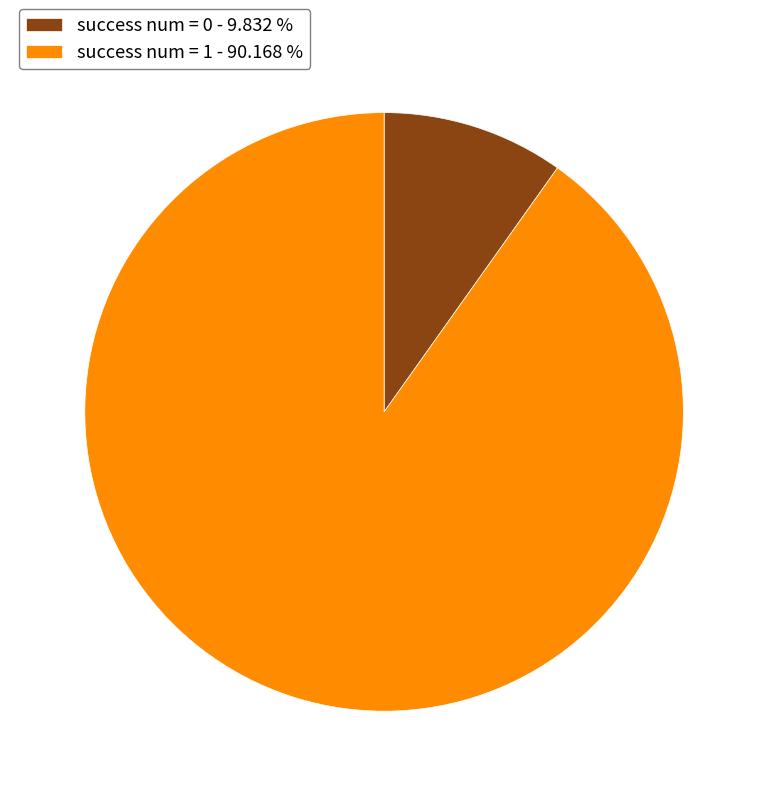

What is the ratio of the value at success num = 1 - 90.168 % to the value at success num = 0 - 9.832 %?

9.2